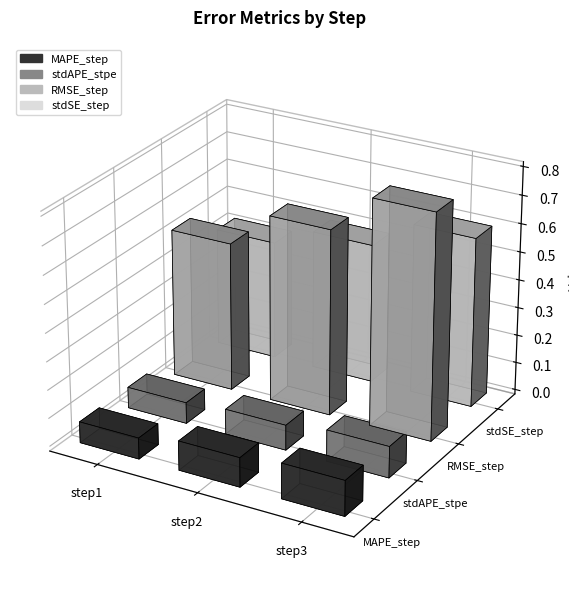

Is it true that stdAPE_stpe equals 0.1 at step3?

True